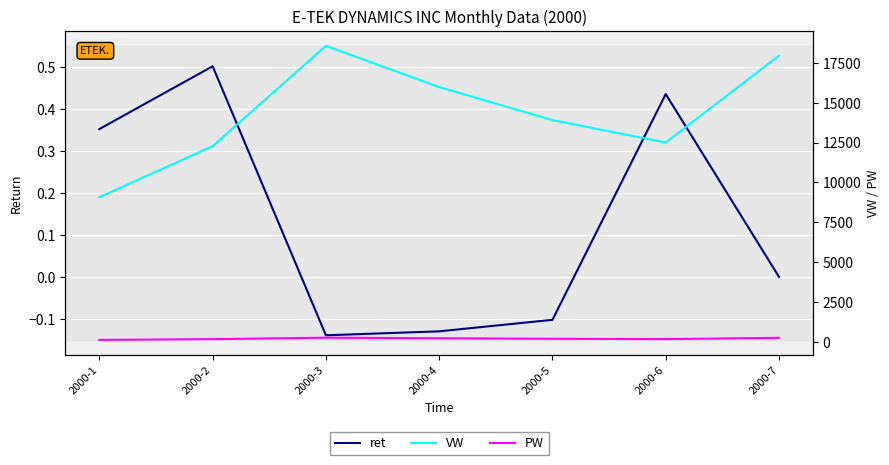

Rank the series at 2000-7 from lowest to highest value.

ret, PW, VW